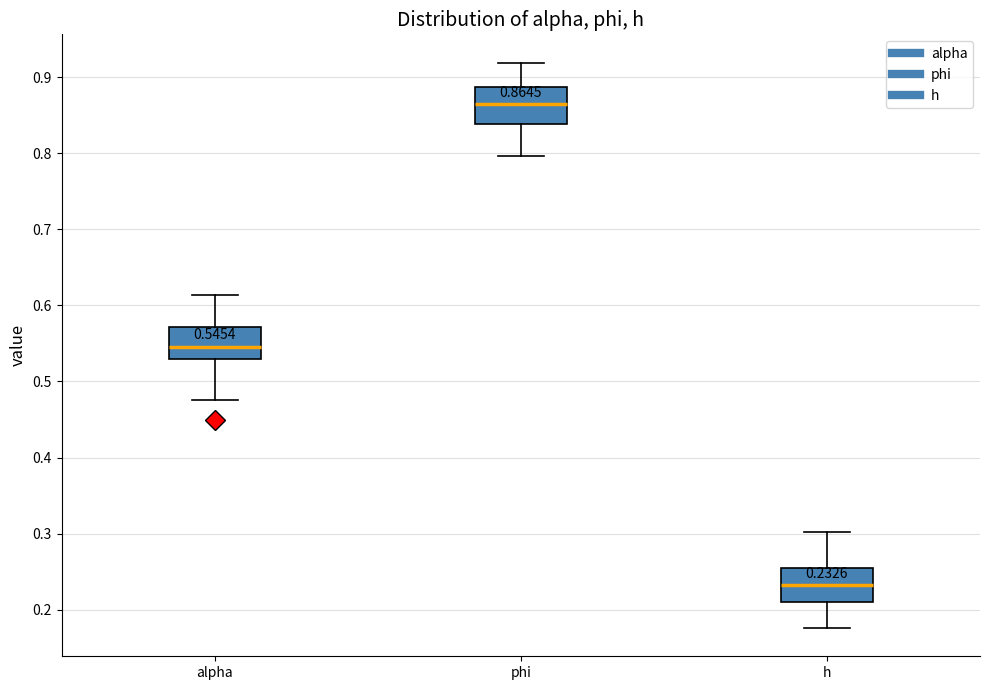

Which box has the highest median line?

phi